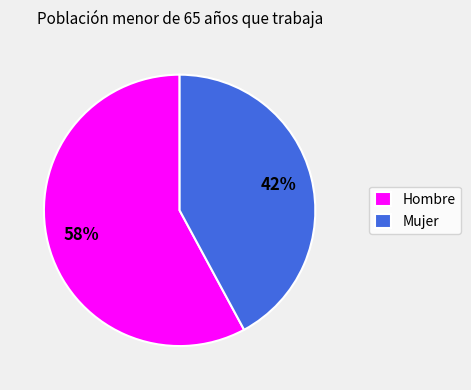

What is the smallest slice in the pie chart?

Mujer